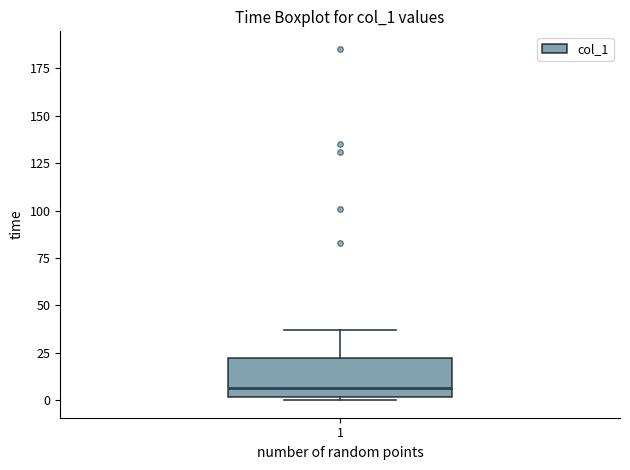

Read this box plot against the y-axis: the position of the median line, the range covered by the box, and the ends of both whiskers. The values are not printed on the chart, so give them approximately, as read against the axis.

median 5, box 0 to 20, whiskers 0 (just below the box's lower edge) to 35